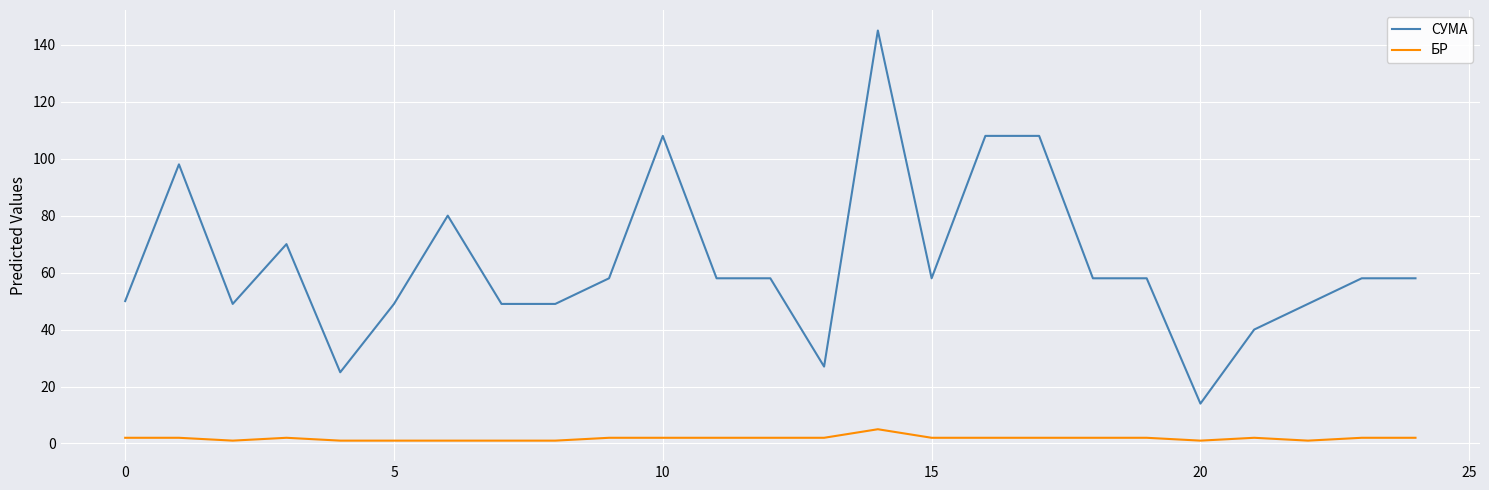

True or false: СУМА and БР cross at least once.

False